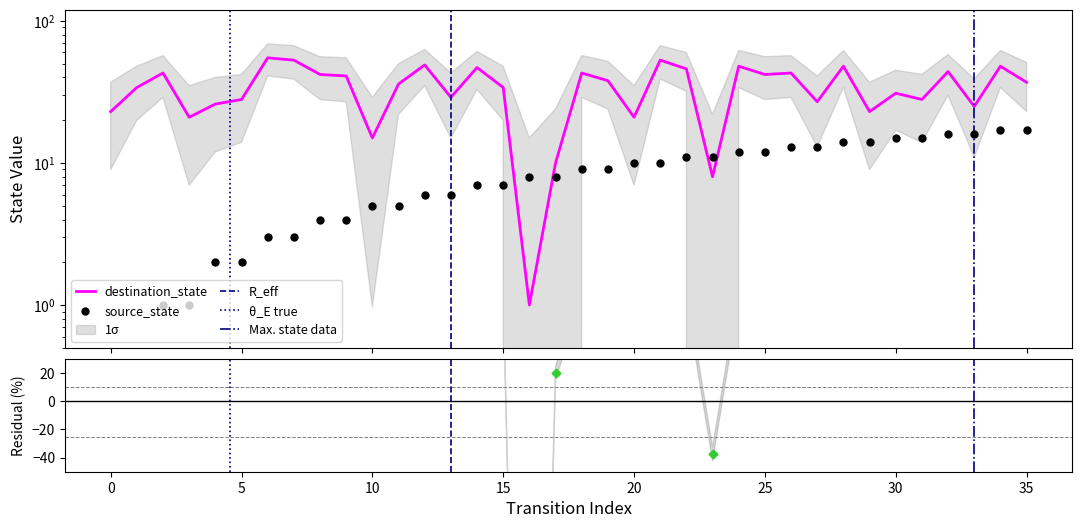

At how many categories does at least one series exceed 1?

36